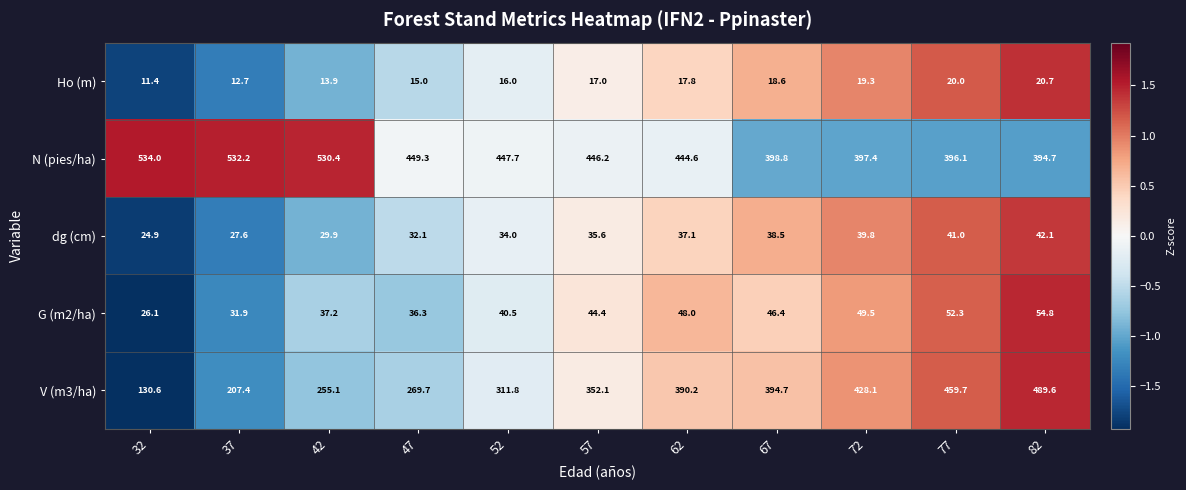

What is the sum of all V (m3/ha) values?

3689.0